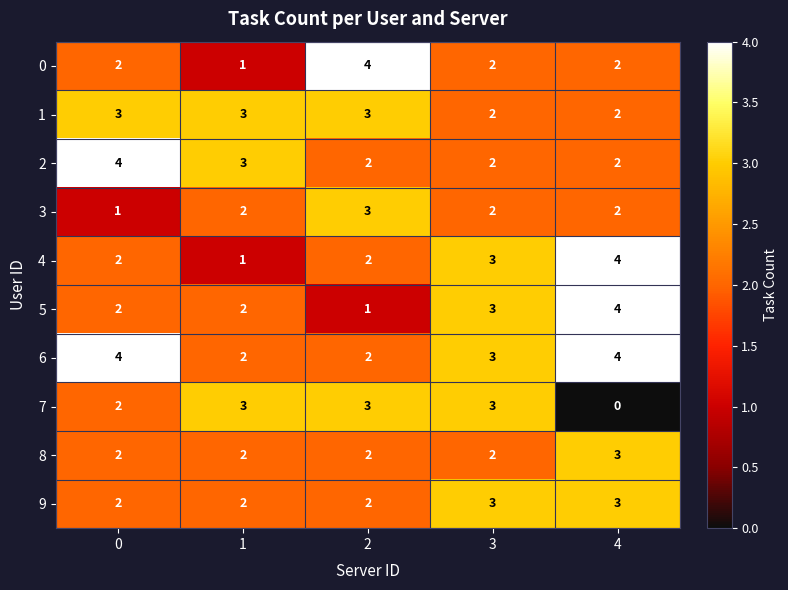

Count the number of categories in the chart.

5